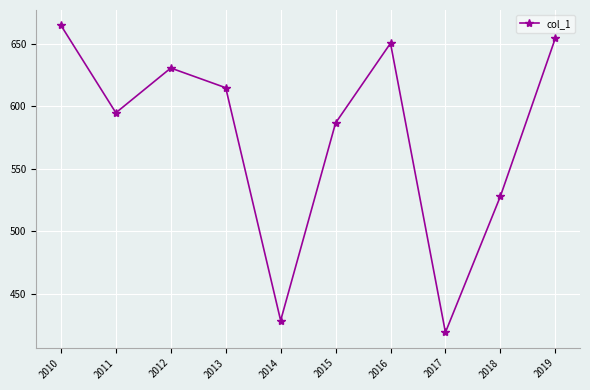

How many interior local peaks (higher than both neighbors) does the data have?

2